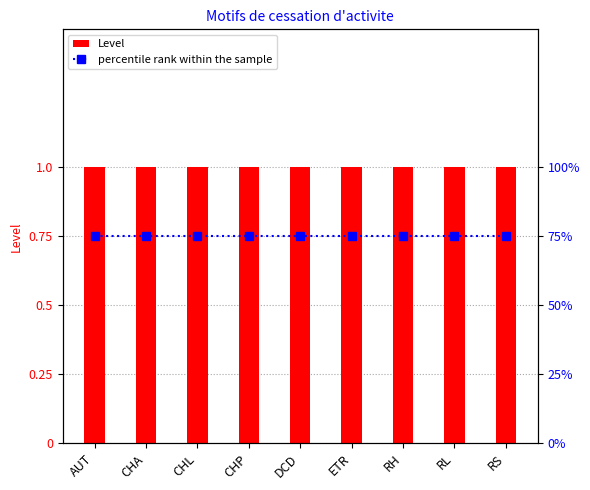

Which label corresponds to the largest value in the chart?

AUT